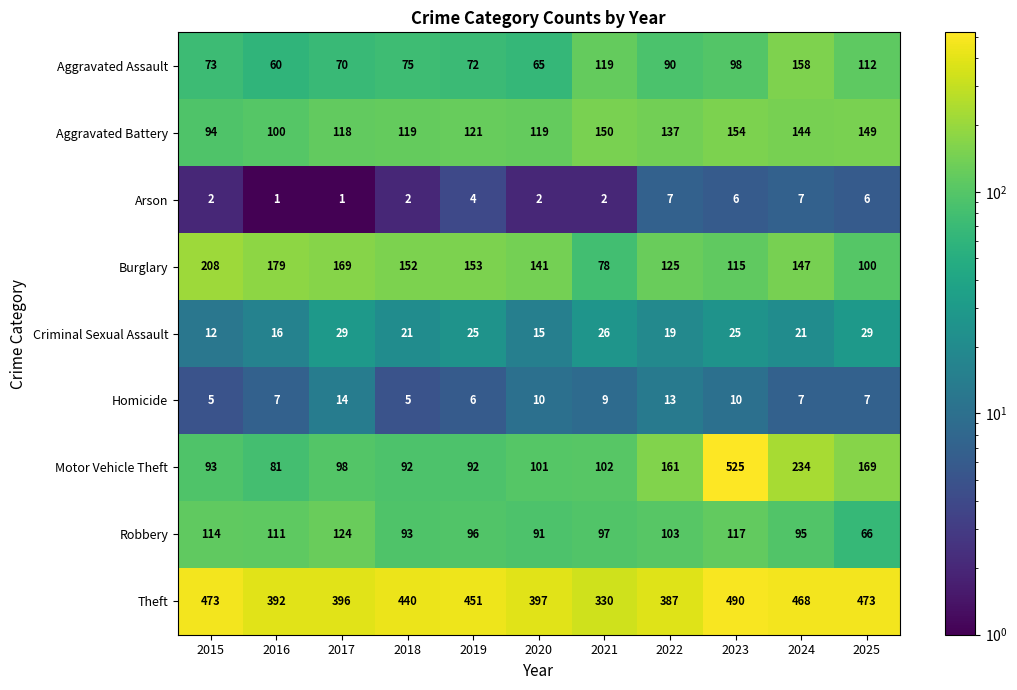

What is the difference between the maximum and second lowest values in the Motor Vehicle Theft series?

433